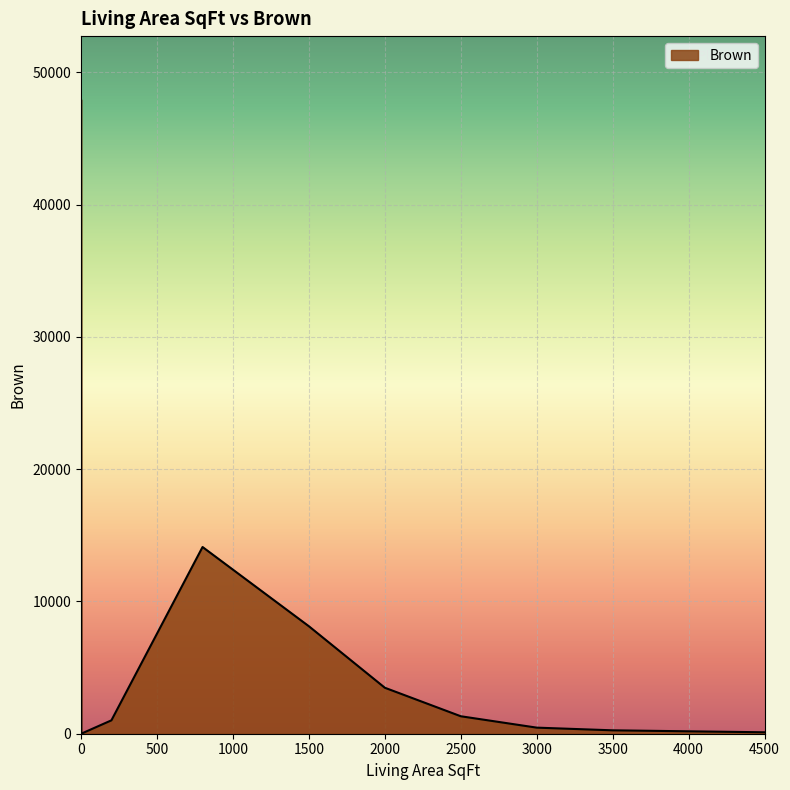

What is the ratio of the value at 800 to the value at 4500?

129.5